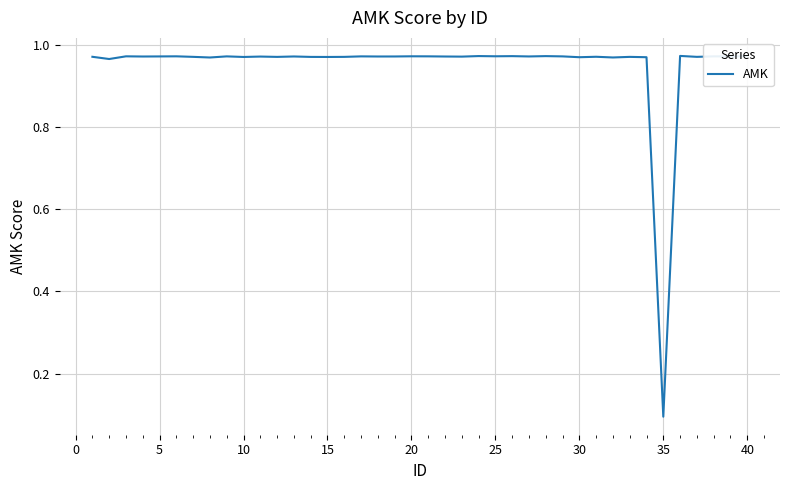

What is the difference between the maximum and minimum values?

0.9